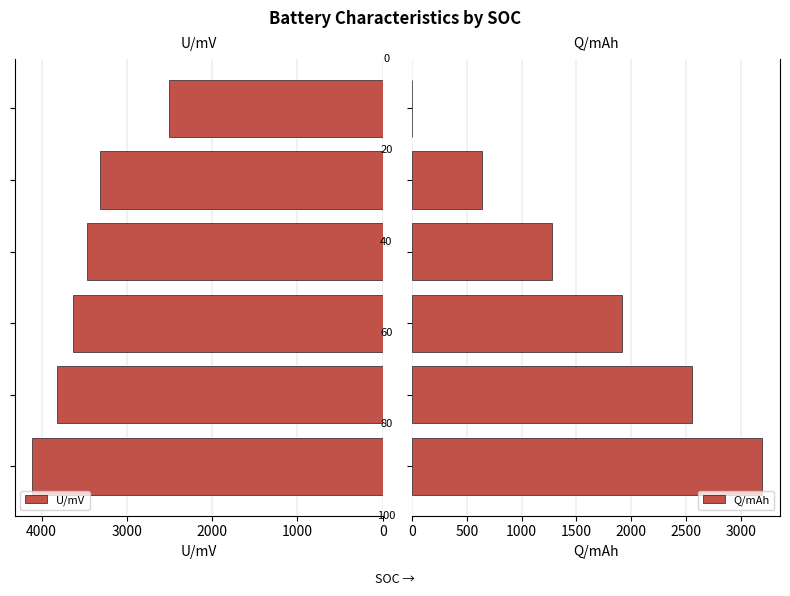

Is it true that U/mV equals 2133.5 at 2000?

False